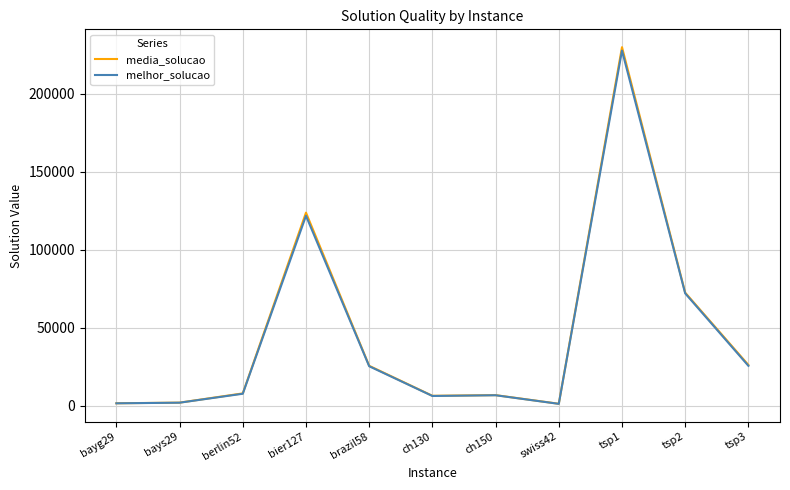

The value of media_solucao at ch150 is 6864.0. True or false?

True